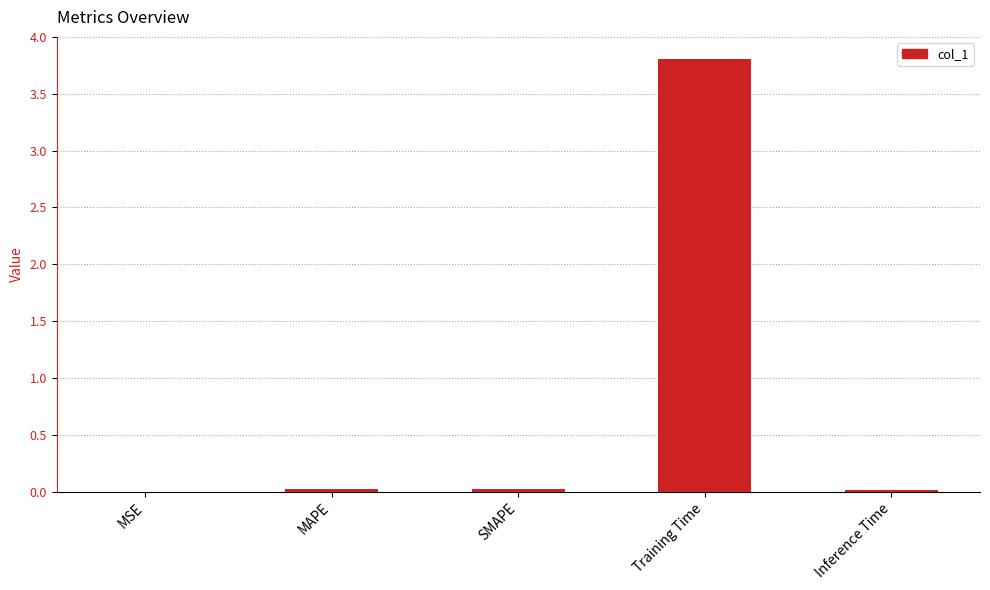

Are the bars horizontal?

No